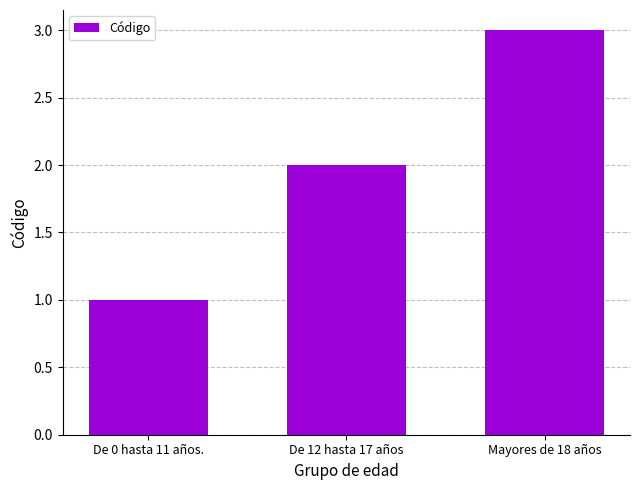

What value does the data have at De 12 hasta 17 años?

2